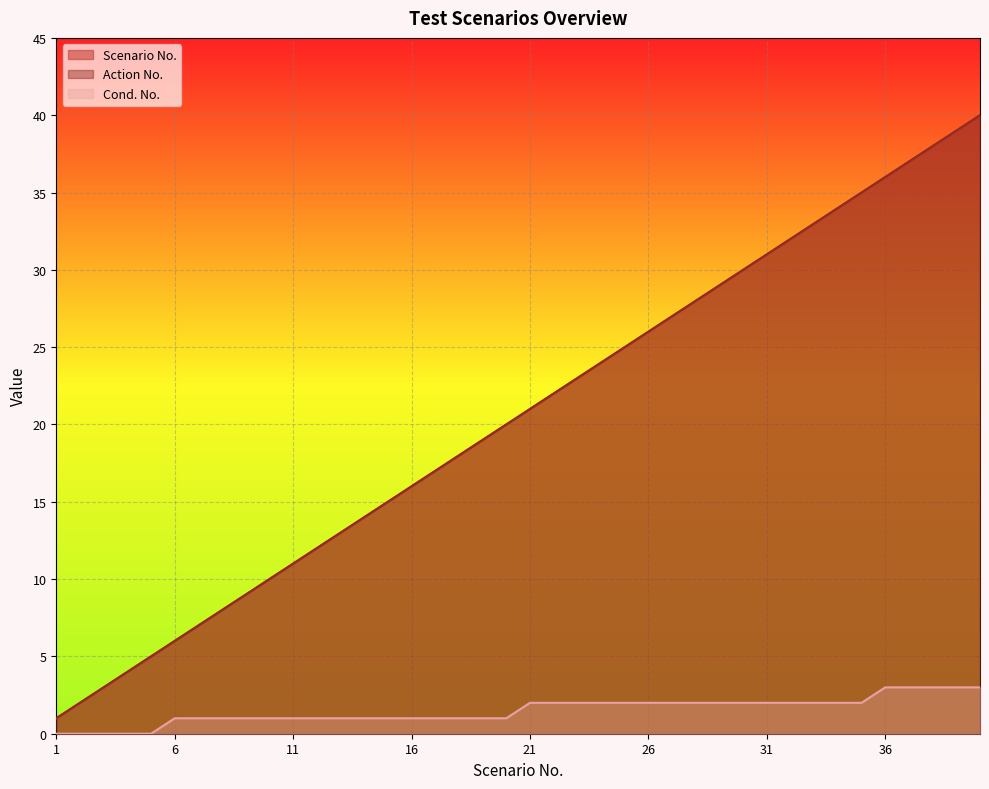

What is the average value of the Scenario No. series?

20